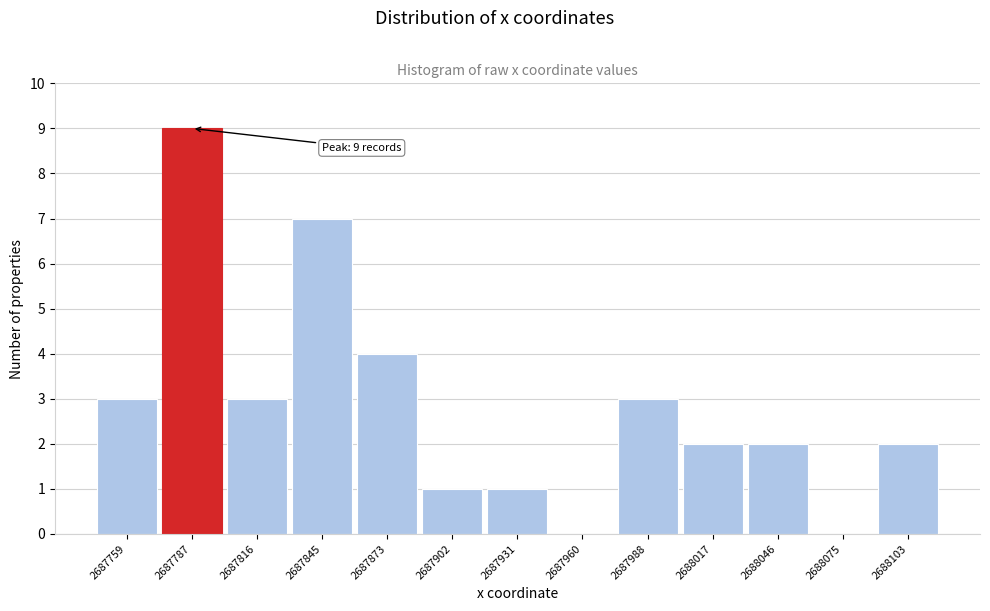

Reading left to right, extract all data points from this chart.

2687759=3	2687787=9	2687816=3	2687845=7	2687873=4	2687902=1	2687931=1	2687960=0	2687988=3	2688017=2	2688046=2	2688075=0	2688103=2